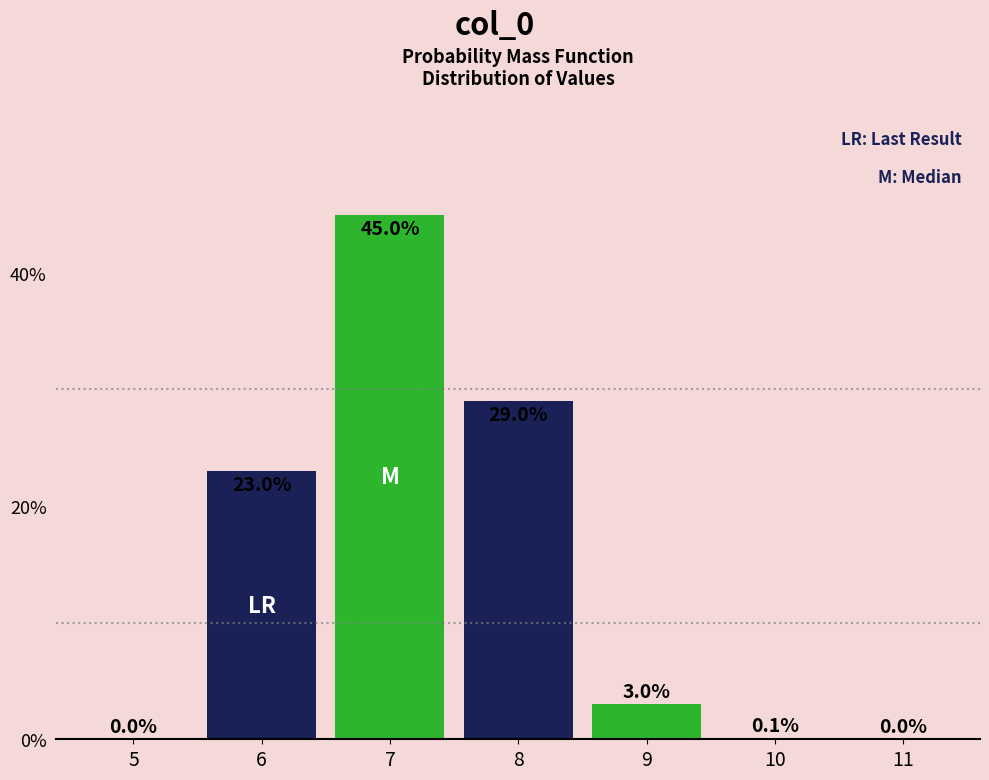

Reading right to left, transcribe all the data shown in this chart.

11=0.0	10=0.1	9=3.0	8=29.0	7=45.0	6=23.0	5=0.0